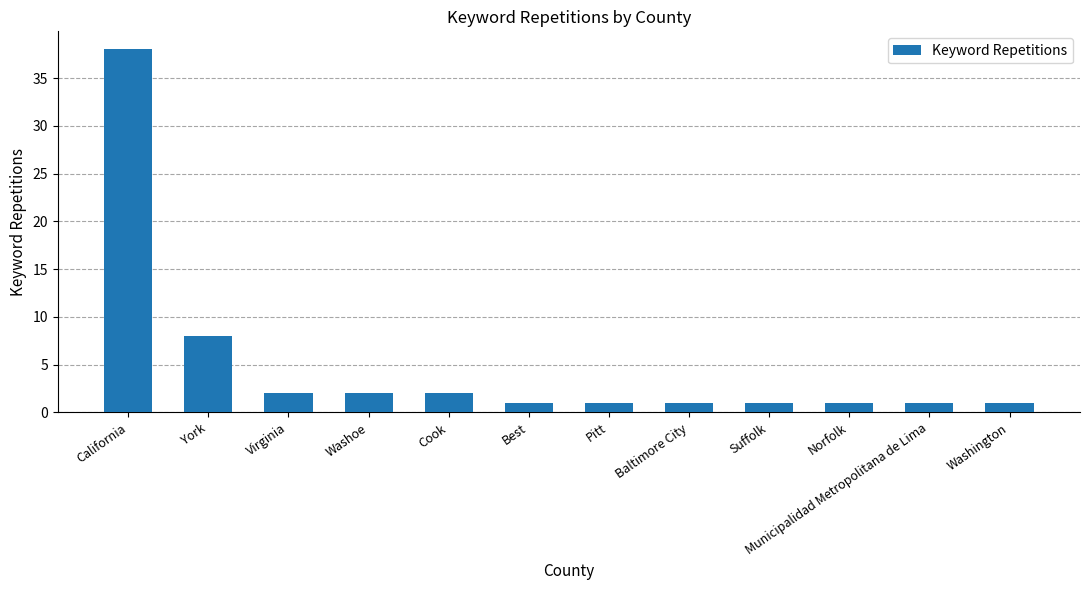

What is the value of the 1st bar from the left?

38